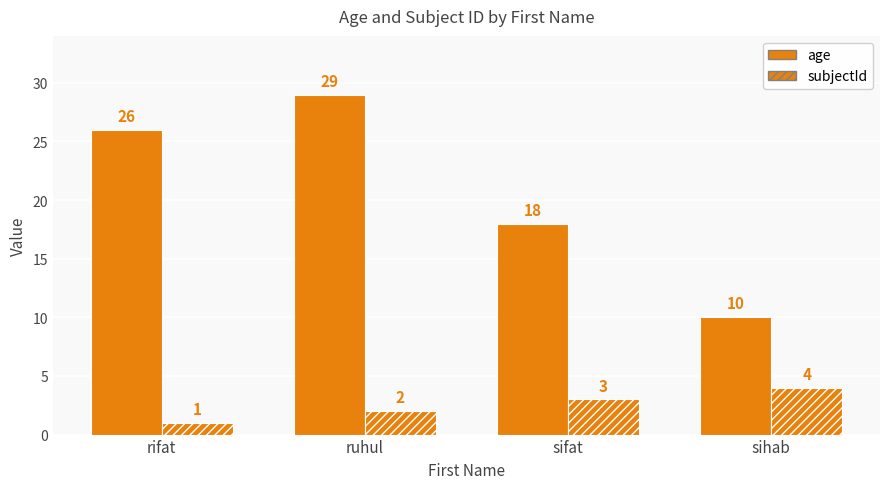

Which series has the largest total across all categories?

age